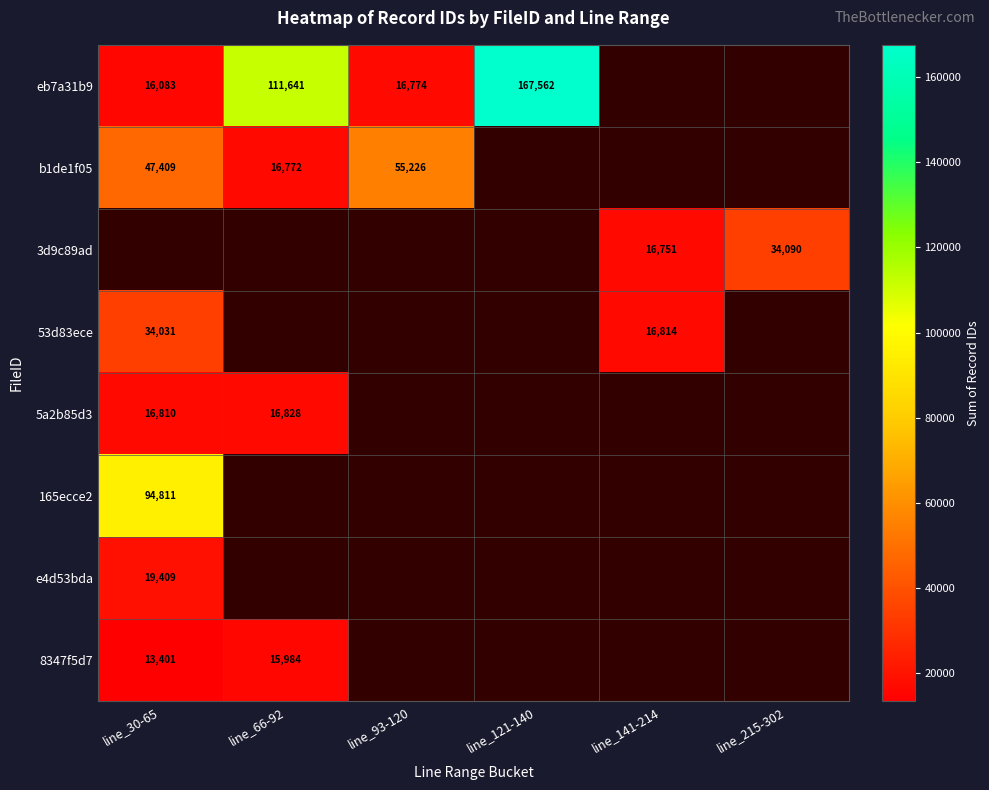

Which has a higher value, line_121-140 or line_93-120?

line_121-140